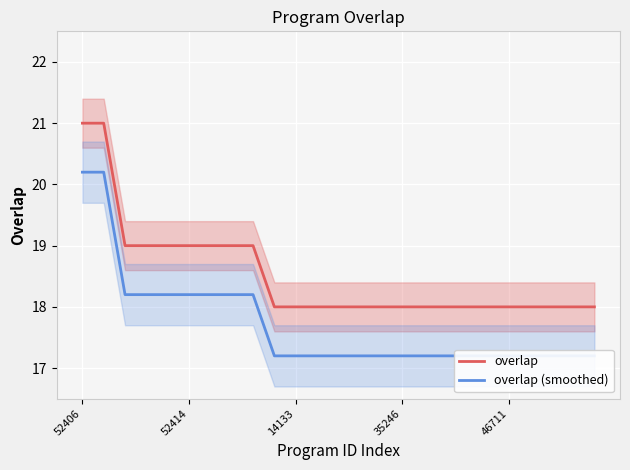

What is the lowest value of the overlap series?

18